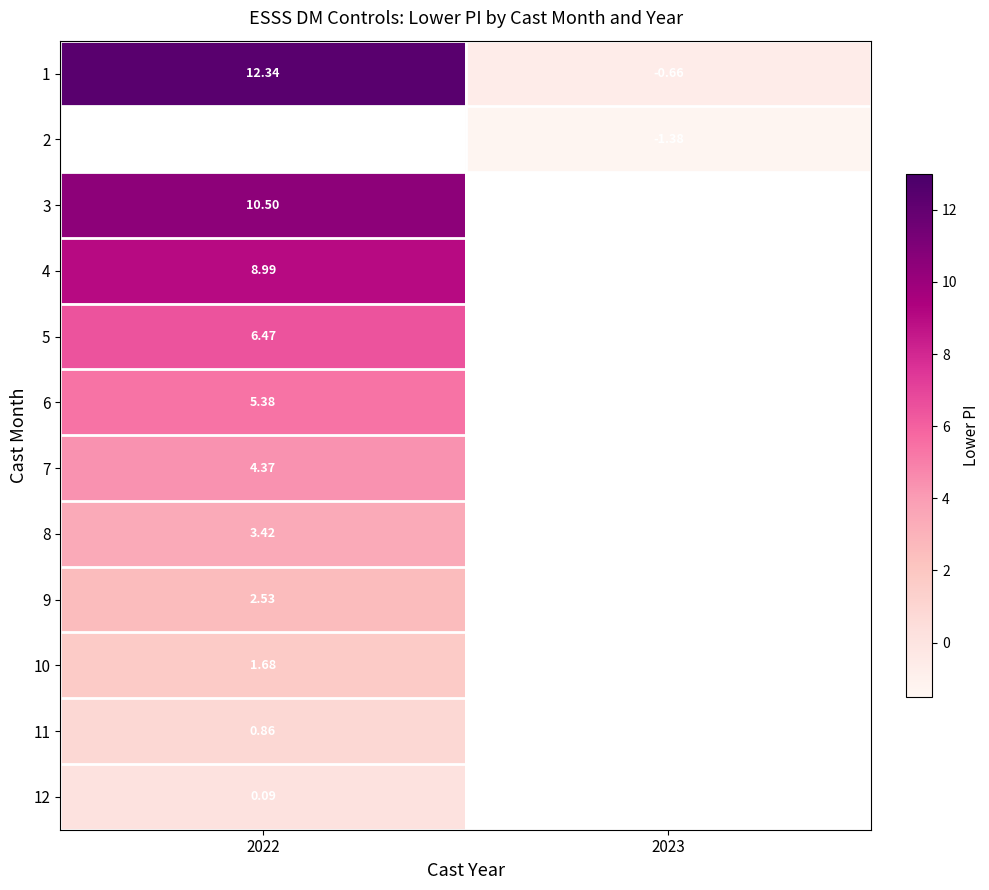

The value of 2 at 2023 is -1.4. True or false?

True